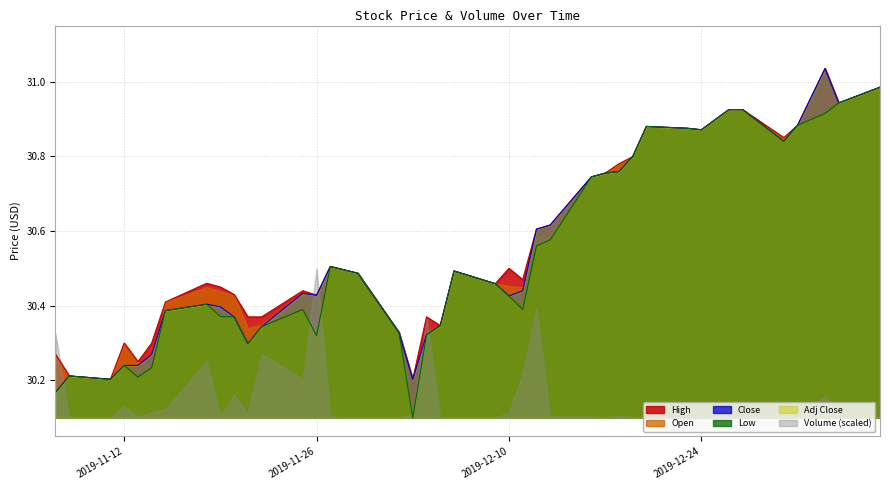

At which category is the sum across all series the highest?

2020-01-02